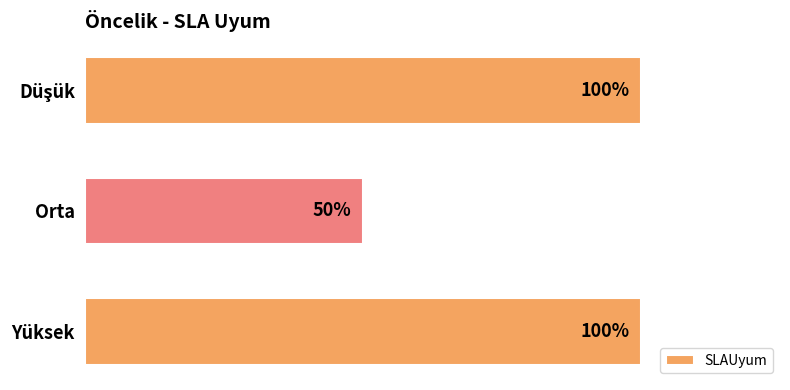

What is the difference between the second highest and minimum values?

0.5